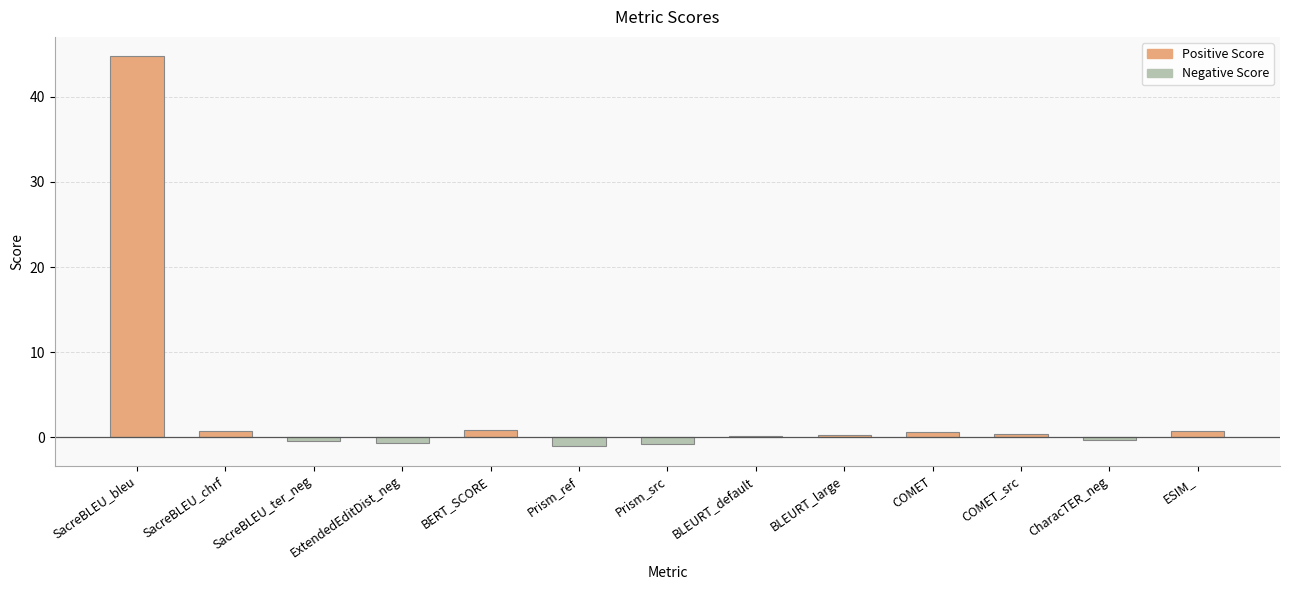

What is the approximate value at BLEURT_default?

0.2